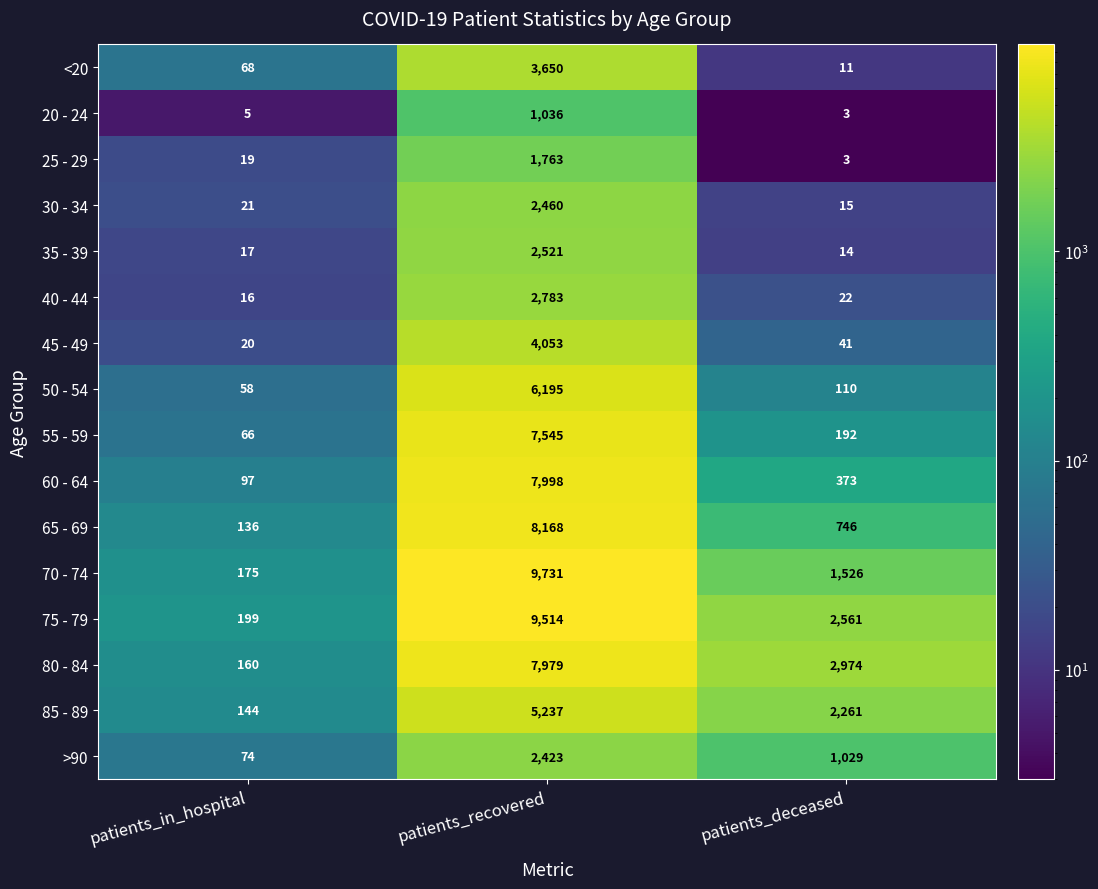

Which series changed the most between patients_in_hospital and patients_deceased?

80 - 84